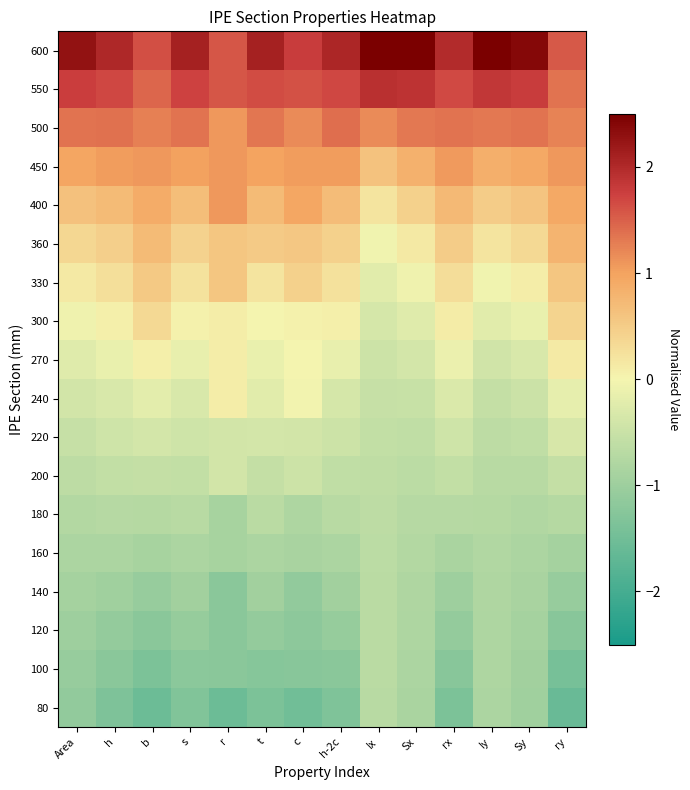

List the series in order of their peak value, highest first.

600, 550, 500, 450, 400, 360, 330, 300, 270, 240, 220, 200, 180, 160, 140, 120, 100, 80